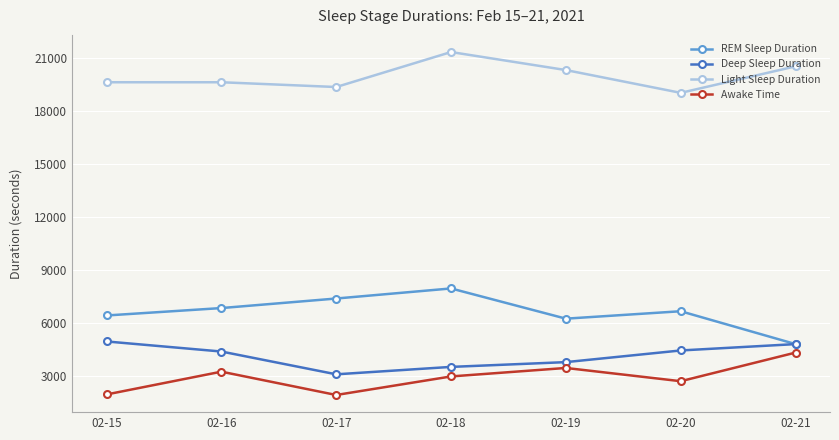

In Awake Time, how many points are lower than both neighbors (excluding endpoints)?

2